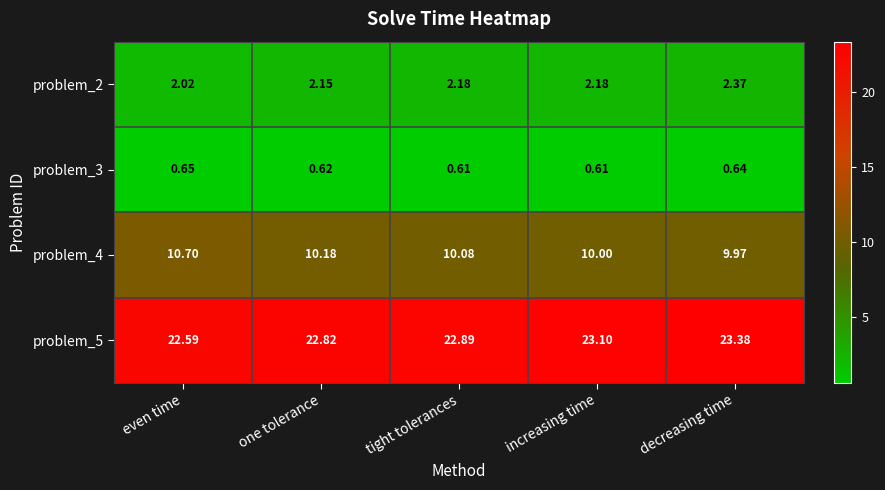

At which category is the sum across all series the highest?

decreasing time